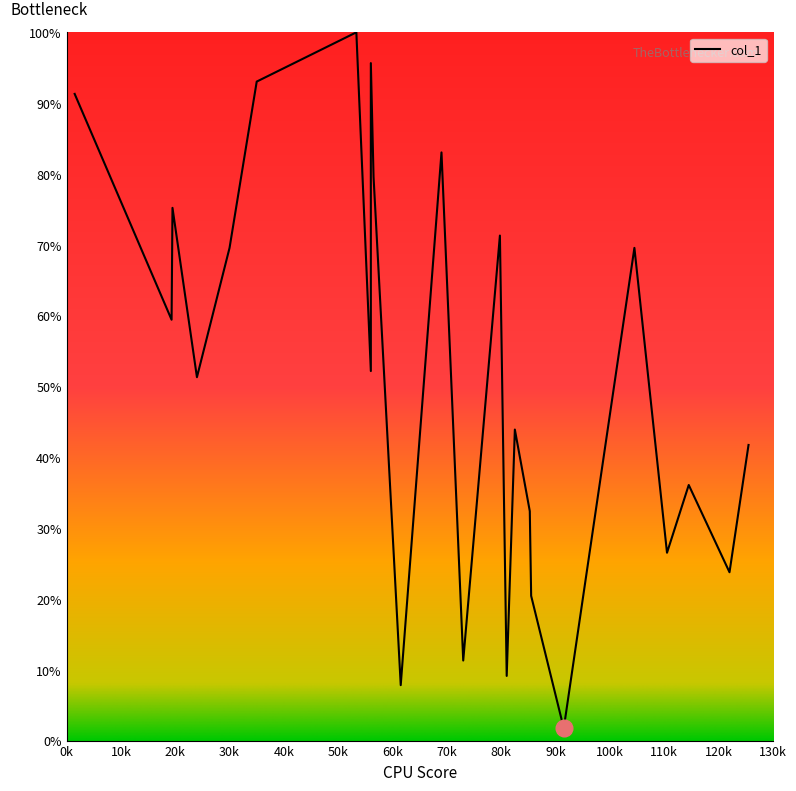

At which category does the data reach its first local peak?

19.5